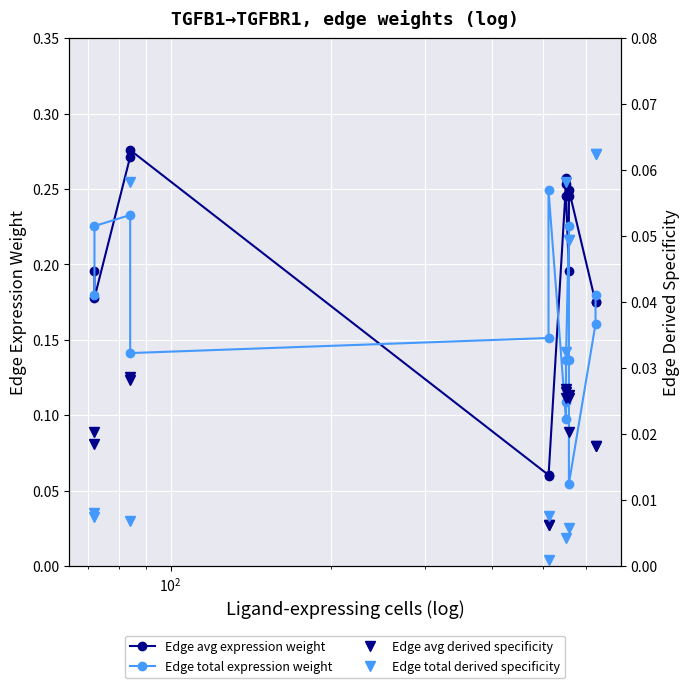

How many interior local valleys does the Edge avg derived specificity series have?

3